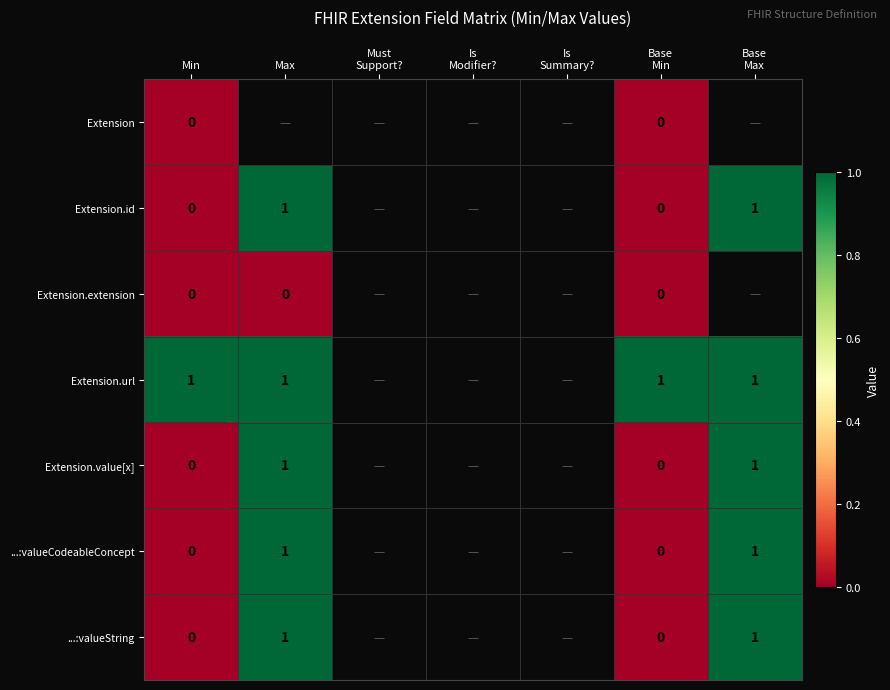

The Extension.url series shows 0 at Min. True or false?

False